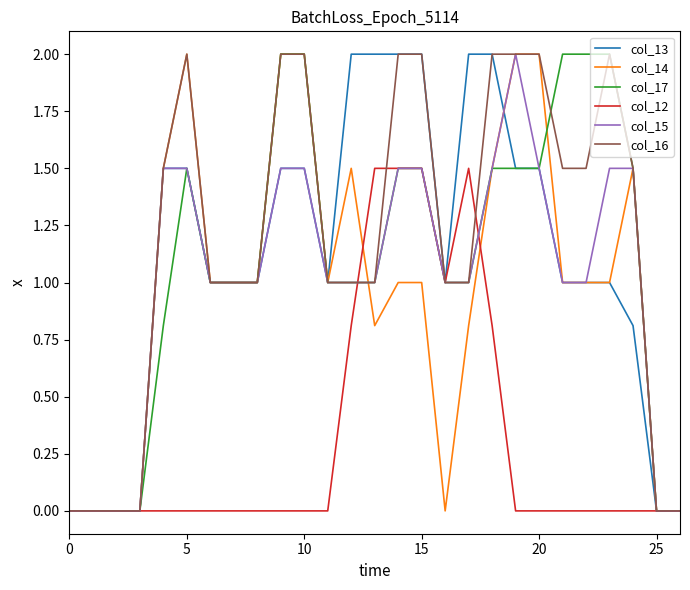

What is the maximum value for col_14?

2.0